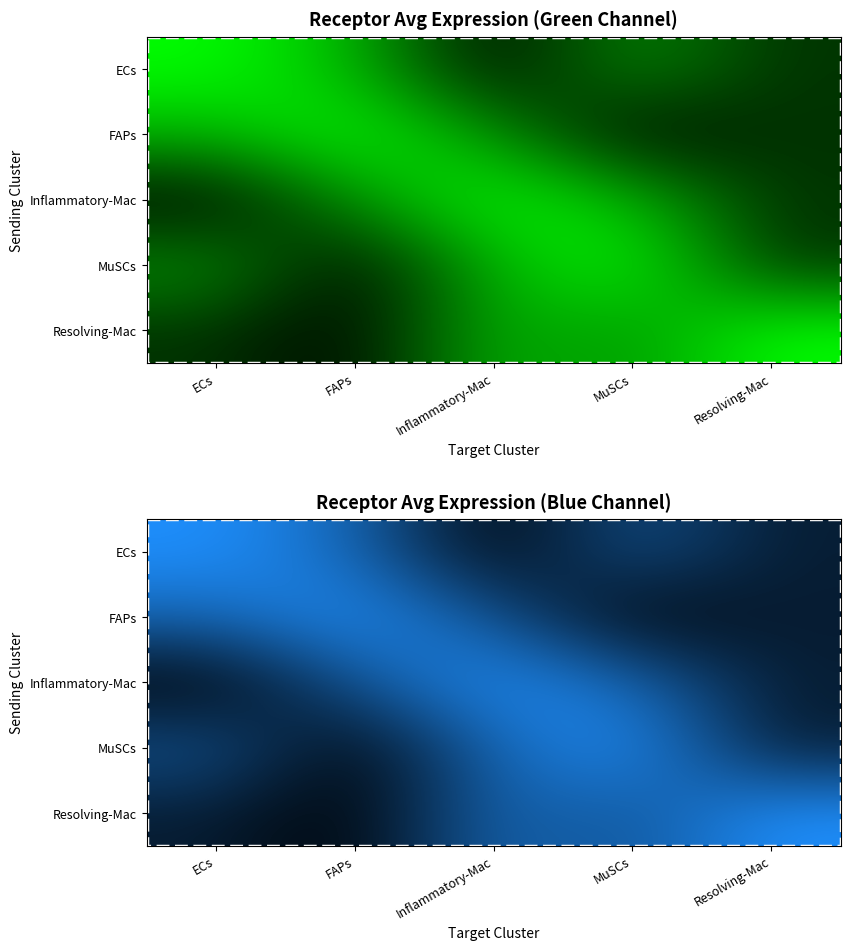

What is the approximate value of Resolving-Mac at MuSCs?

8.5